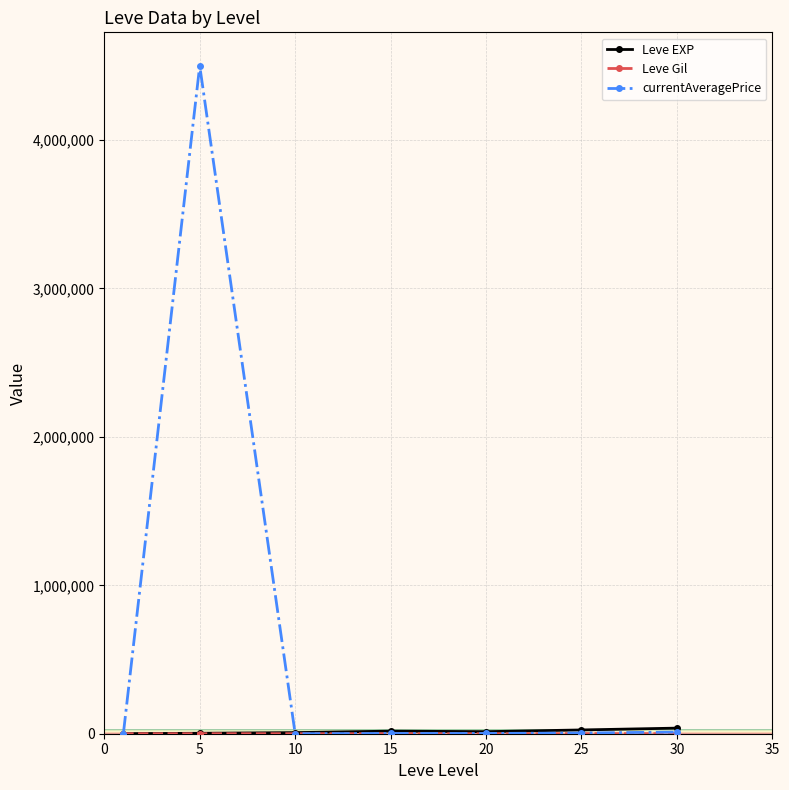

Which series has the largest total across all categories?

currentAveragePrice